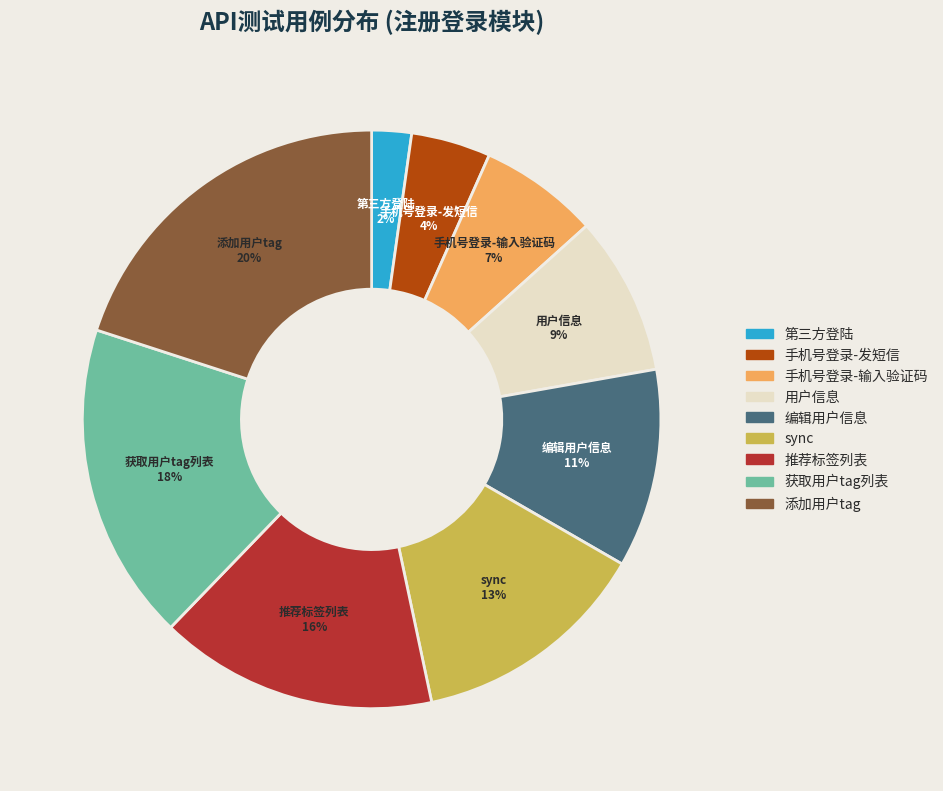

Combined, do 用户信息 and 第三方登陆 account for over 50%?

No